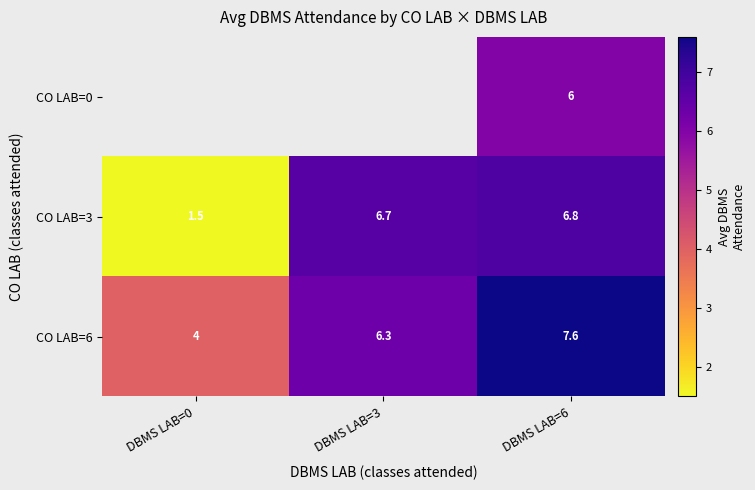

At which category does the chart reach its peak across all series?

DBMS LAB=6